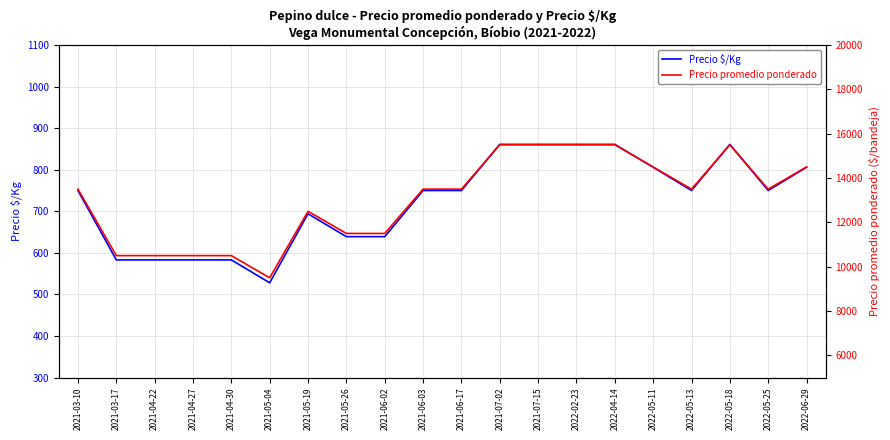

Is it true that Precio promedio ponderado equals 15500 at 2022-05-18?

True